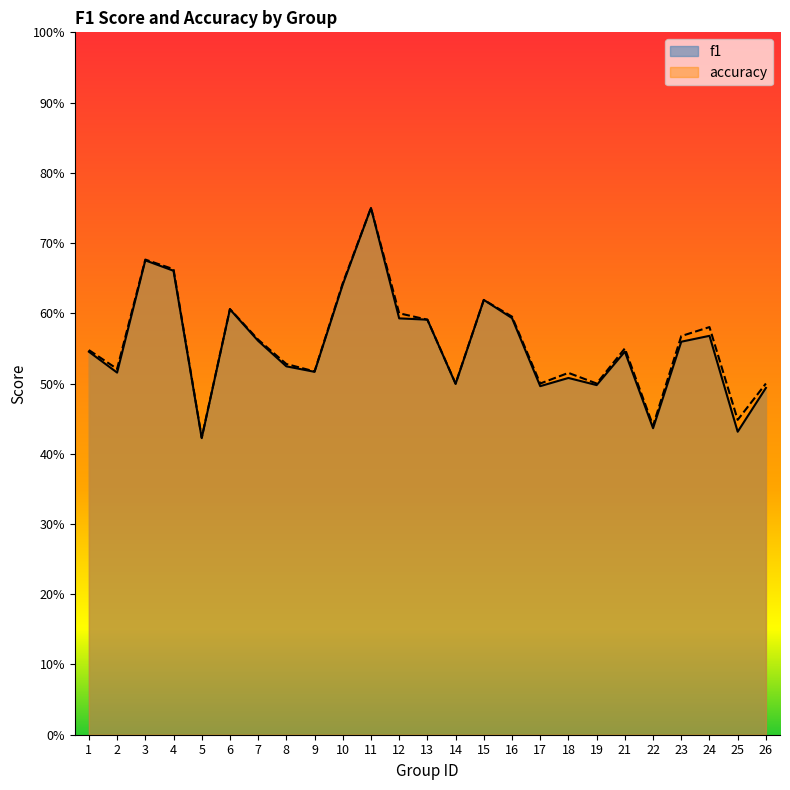

Which has a higher value, 12 or 19?

12